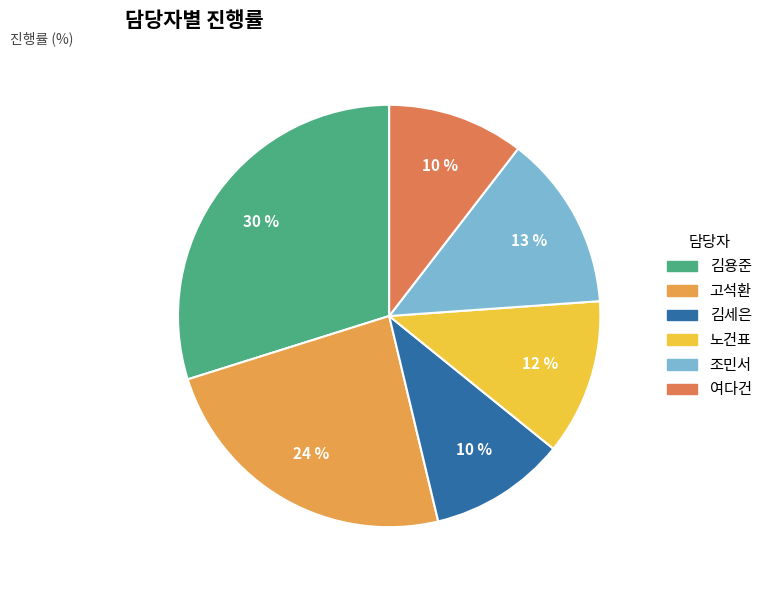

Does 여다건 represent more than half of the total?

No